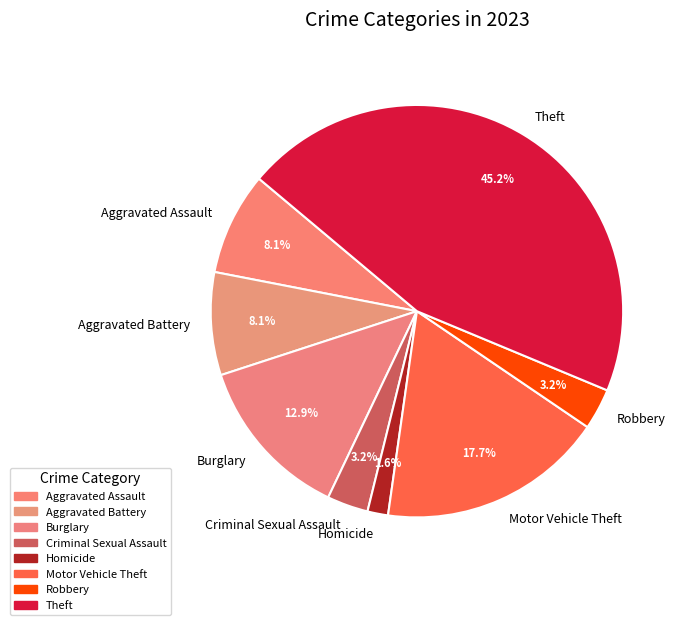

Approximately how many times larger is the value at Burglary compared to Robbery?

4.0